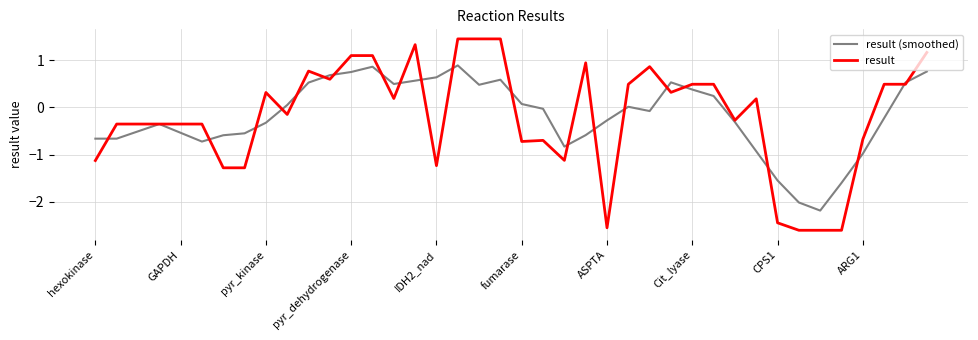

Rank the series by their maximum value, from highest to lowest.

result, result (smoothed)